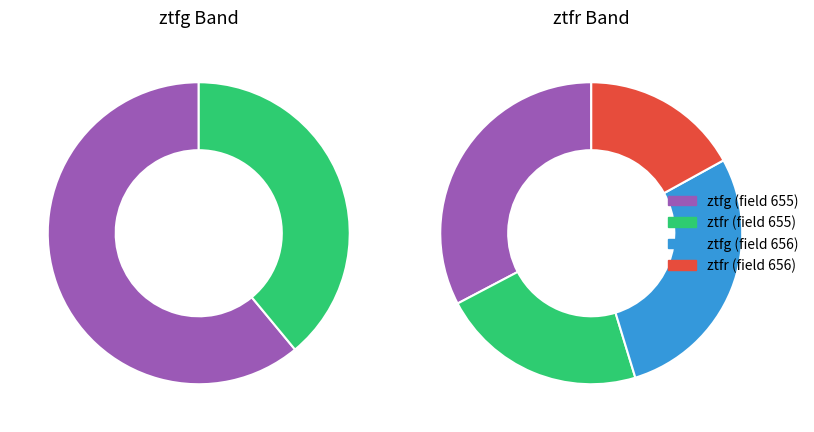

The ztfg slice represents 61% of the pie. True or false?

True